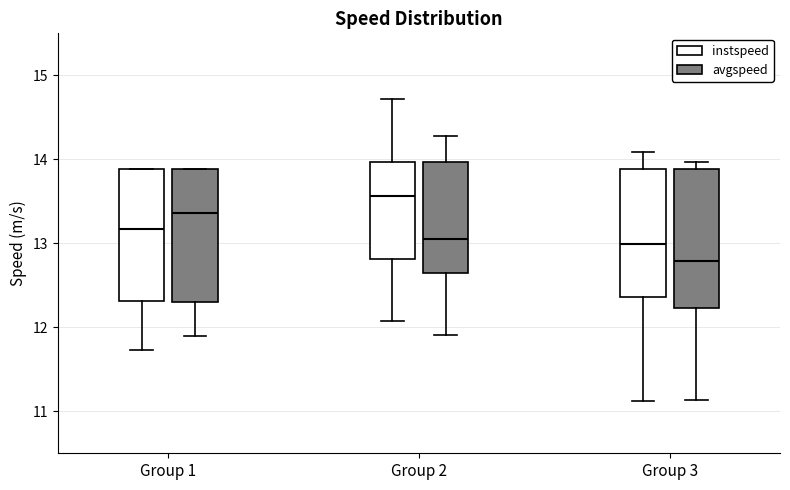

Reading left to right, read every box against the y-axis: the position of its median line, the range the box covers, and the ends of its whiskers. The values are not printed on the chart, so give them approximately, as read against the axis.

Group 1 (instspeed): median 13.2, box 12.3 to 13.9, whiskers 11.7 to 13.9
Group 1 (avgspeed): median 13.4, box 12.3 to 13.9, whiskers 11.9 to 13.9
Group 2 (instspeed): median 13.6, box 12.8 to 14.0, whiskers 12.1 to 14.7
Group 2 (avgspeed): median 13.0, box 12.6 to 14.0, whiskers 11.9 to 14.3
Group 3 (instspeed): median 13.0, box 12.4 to 13.9, whiskers 11.1 to 14.1
Group 3 (avgspeed): median 12.8, box 12.2 to 13.9, whiskers 11.1 to 14.0